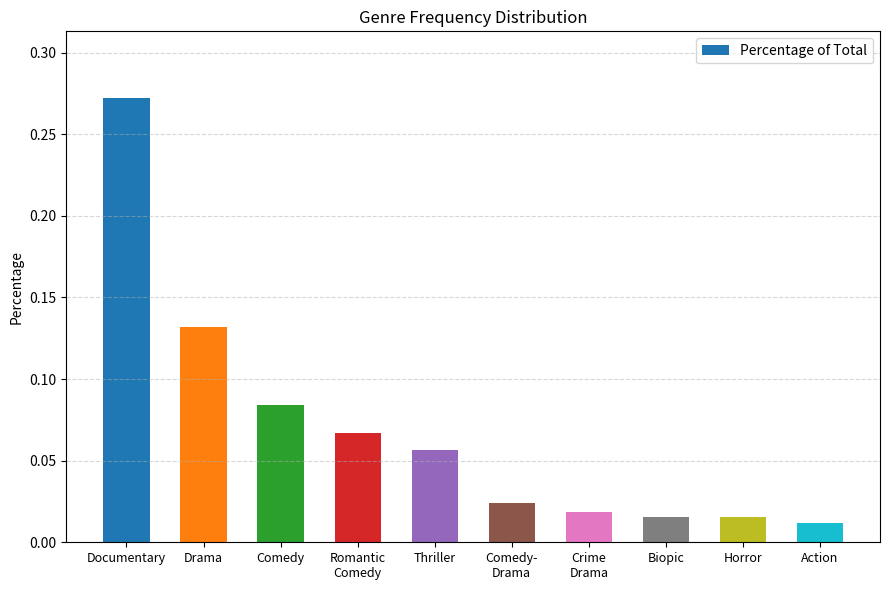

Which category has the highest value across all series?

Documentary